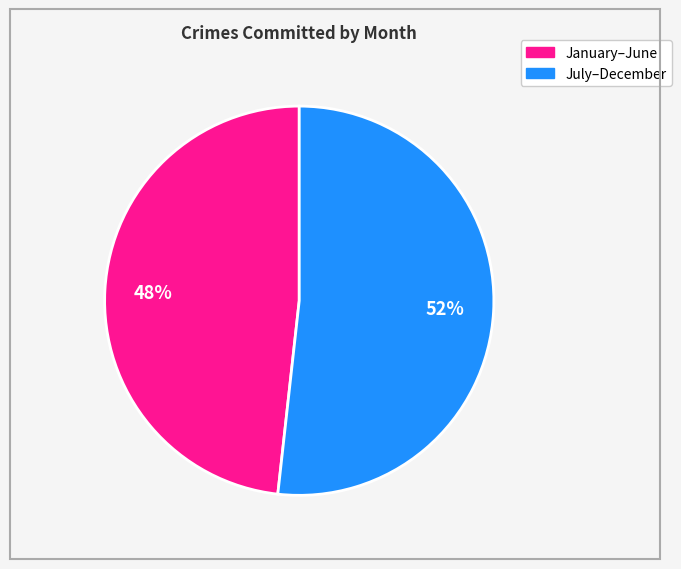

Is there any slice that represents more than half of the pie?

Yes